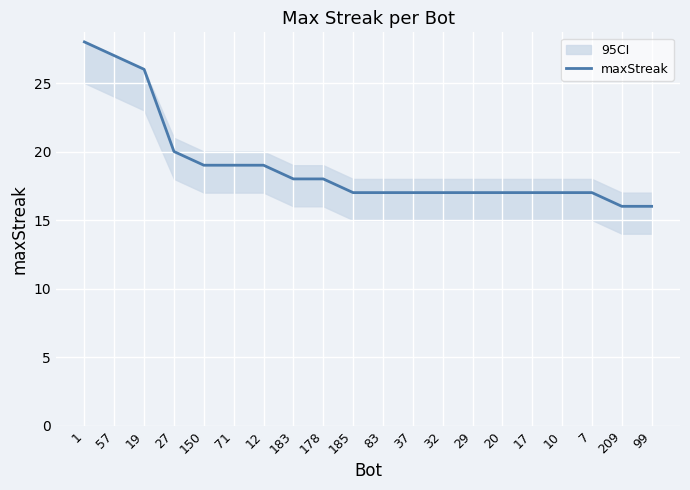

What is the average value?

19